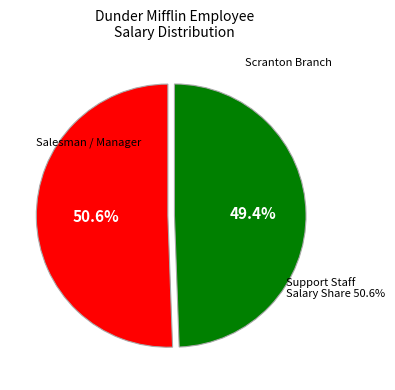

Is Jim Halpert the majority of the pie?

No